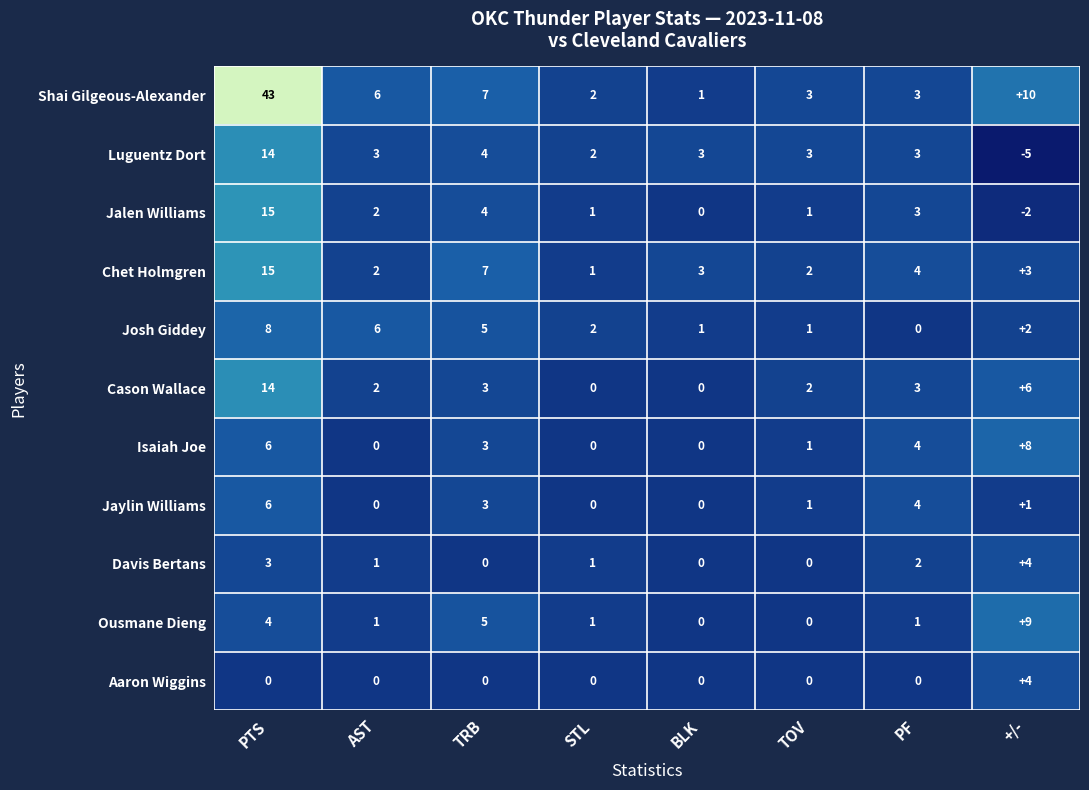

Where is Isaiah Joe nearest to the value 4?

PF